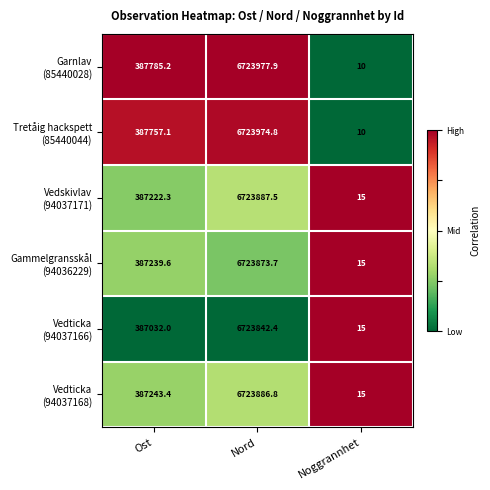

At which category is the sum across all series the highest?

Nord